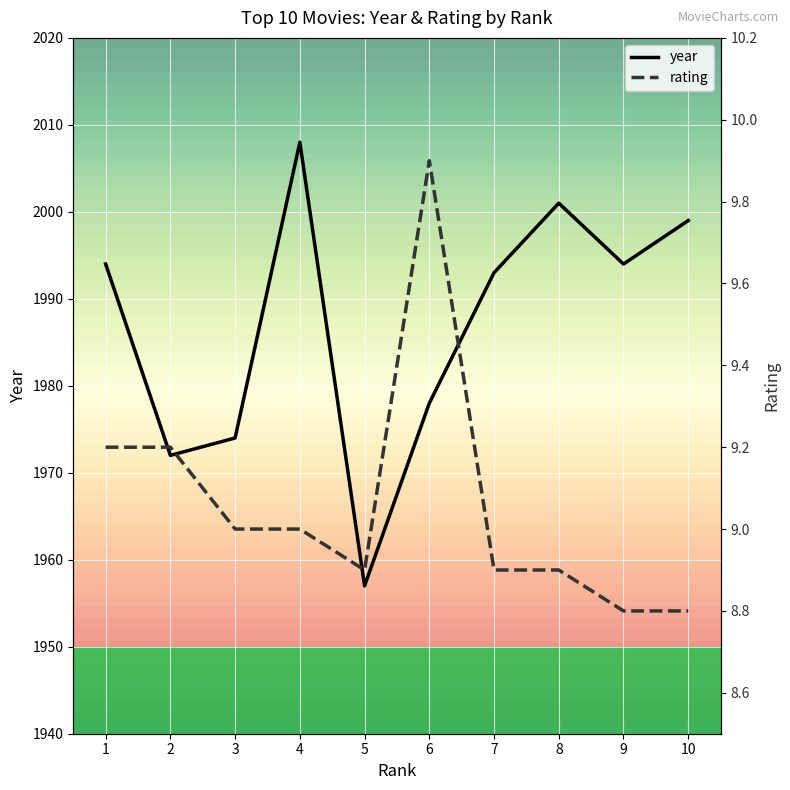

In year, how many points are lower than both neighbors (excluding endpoints)?

3